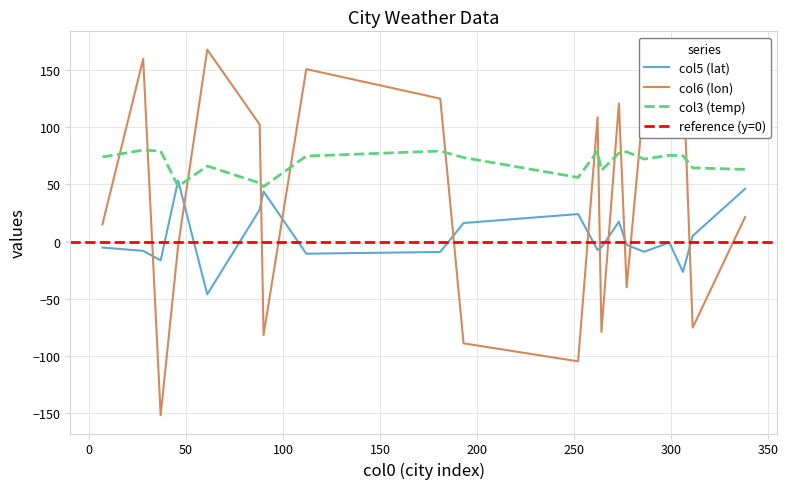

In col3 (temp), how many points are lower than both neighbors (excluding endpoints)?

5